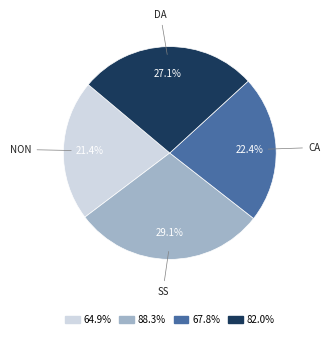

Is there a majority slice in this chart?

No